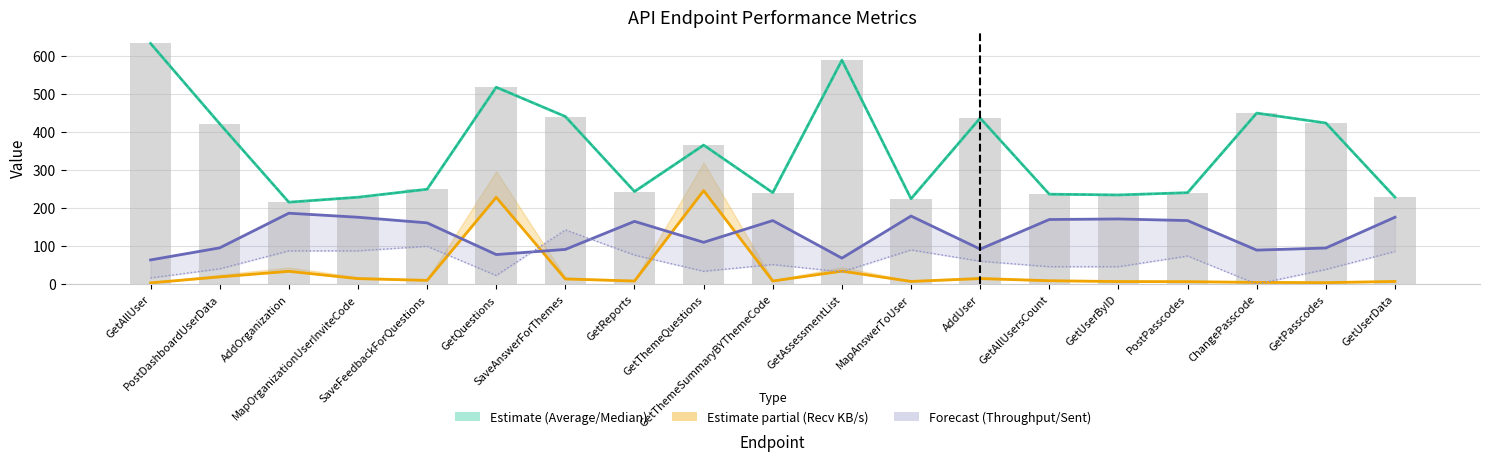

What is the sum of all Median values?

6608.0